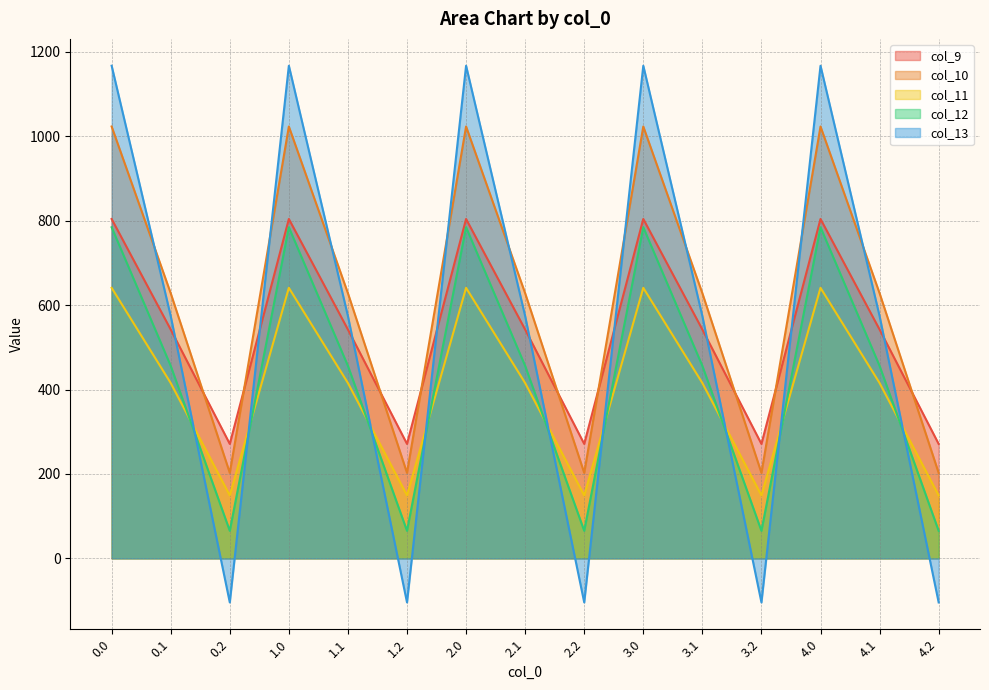

Is it true that col_12 equals 784.4 at 4.0?

True